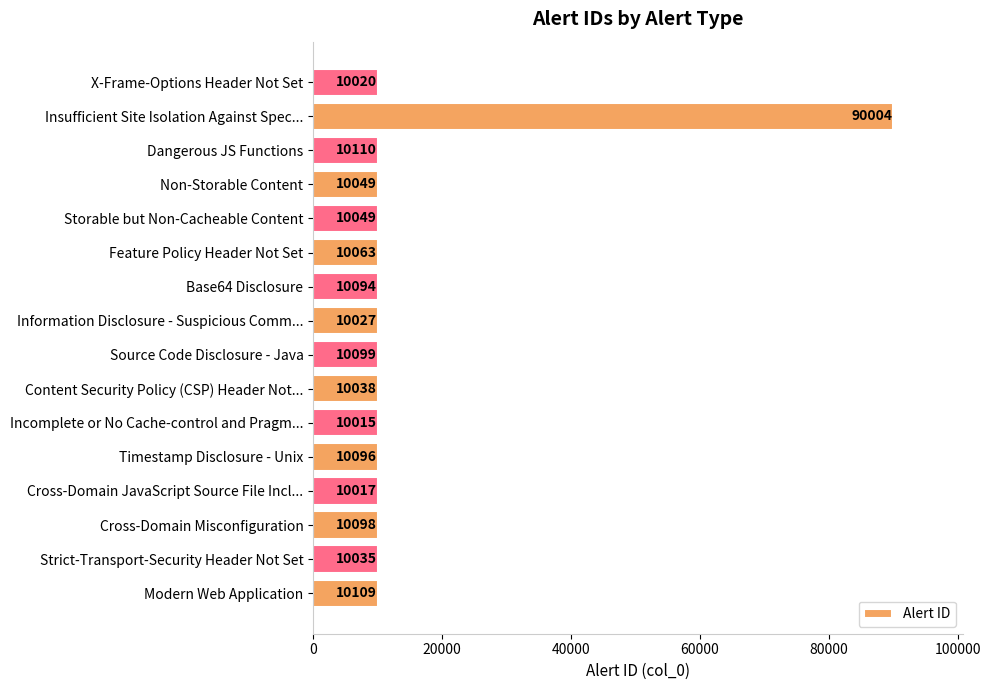

What is the ratio of the value at Modern Web Application to the value at Cross-Domain JavaScript Source File Incl...?

1.0